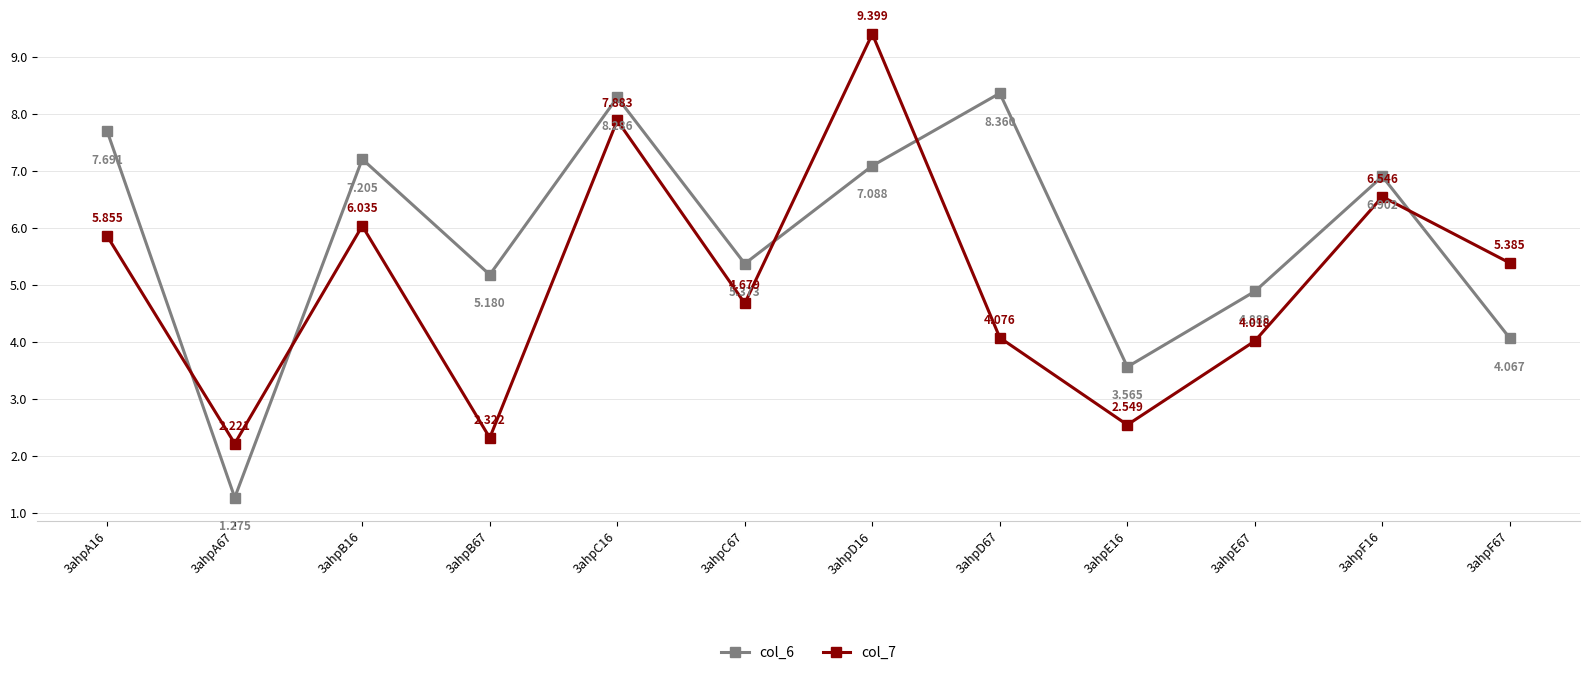

What is the highest value of the col_6 series?

8.4